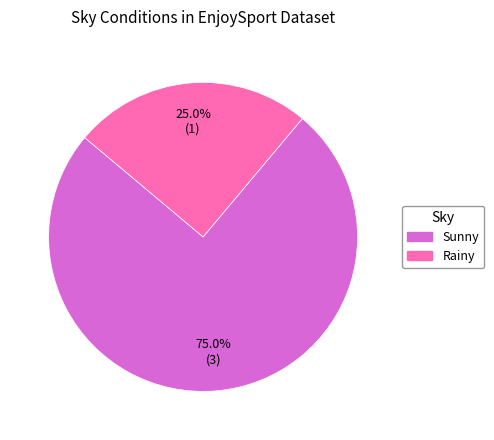

What is the smallest slice in the pie chart?

Rainy